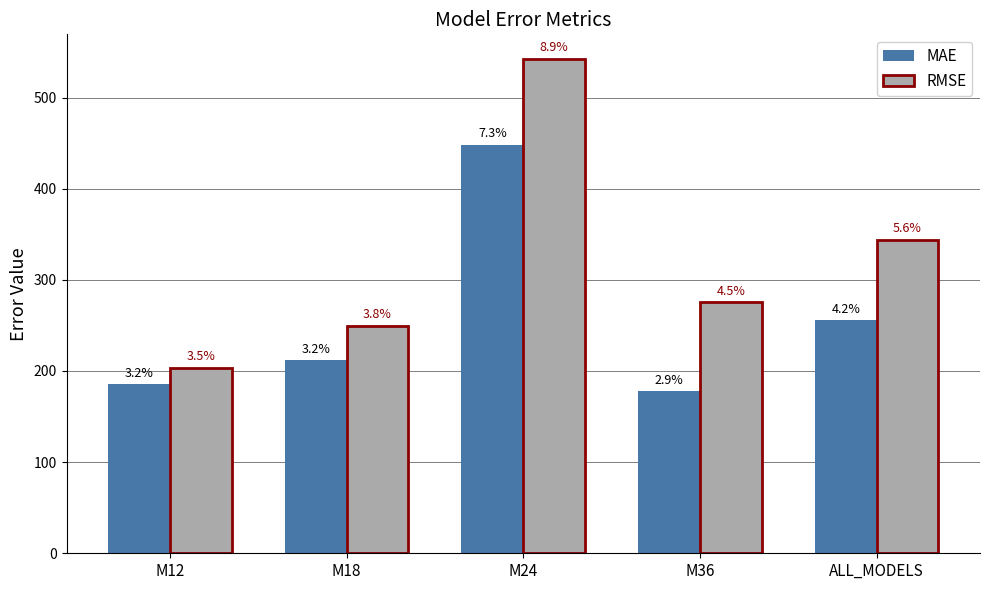

Rank the series at M12 from highest to lowest value.

RMSE, MAE